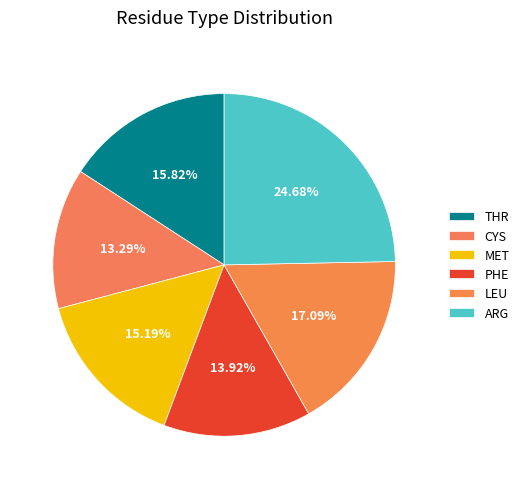

Does PHE represent more than half of the total?

No